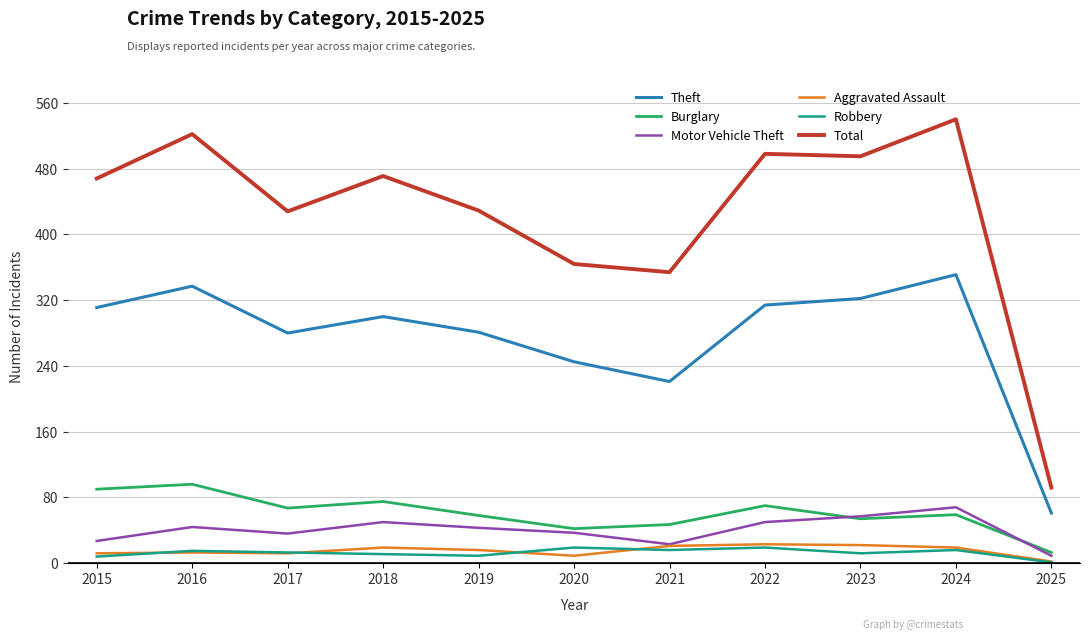

Is it true that Burglary equals 91 at 2023?

False